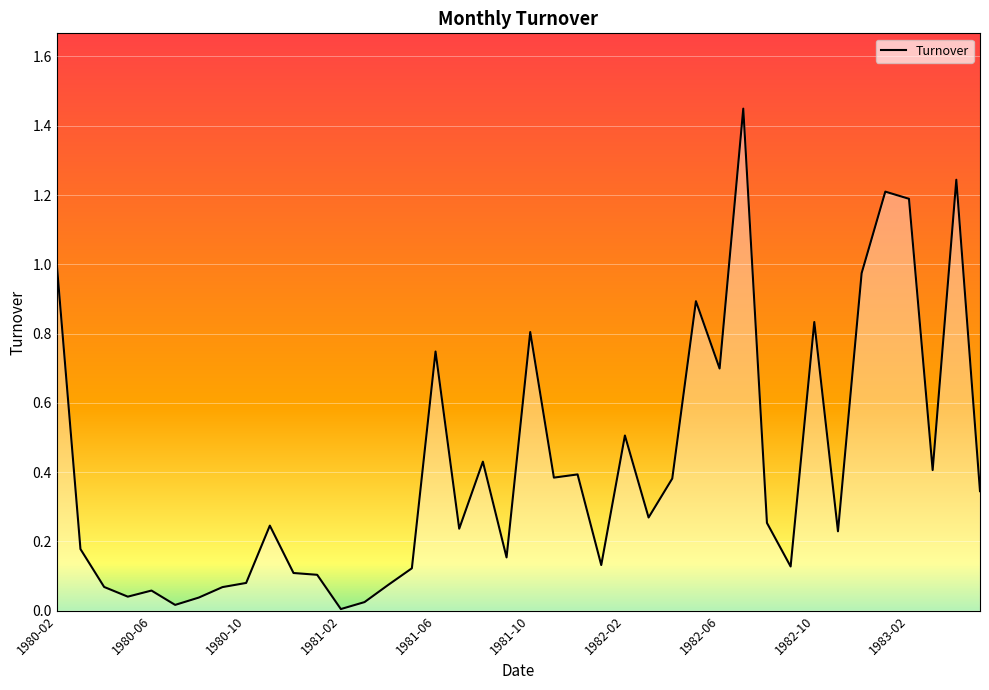

Reading right to left, extract all data points from this chart.

1983-05=0.3	1983-04=1.2	1983-03=0.4	1983-02=1.2	1983-01=1.2	1982-12=1.0	1982-11=0.2	1982-10=0.8	1982-09=0.1	1982-08=0.3	1982-07=1.4	1982-06=0.7	1982-05=0.9	1982-04=0.4	1982-03=0.3	1982-02=0.5	1982-01=0.1	1981-12=0.4	1981-11=0.4	1981-10=0.8	1981-09=0.2	1981-08=0.4	1981-07=0.2	1981-06=0.7	1981-05=0.1	1981-04=0.1	1981-03=0.0	1981-02=0.0	1981-01=0.1	1980-12=0.1	1980-11=0.2	1980-10=0.1	1980-09=0.1	1980-08=0.0	1980-07=0.0	1980-06=0.1	1980-05=0.0	1980-04=0.1	1980-03=0.2	1980-02=1.0